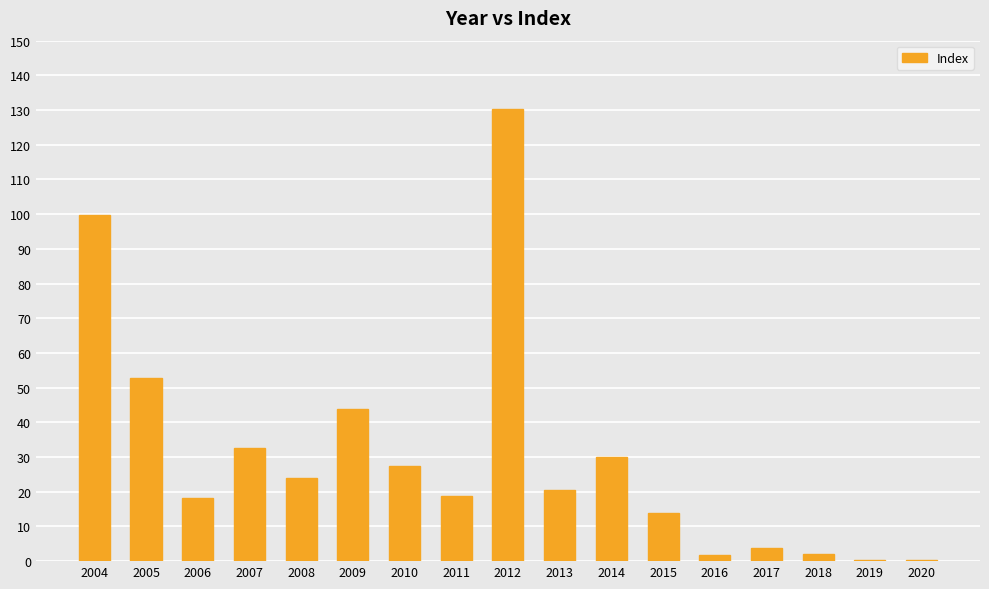

Which label corresponds to the largest value in the chart?

2012